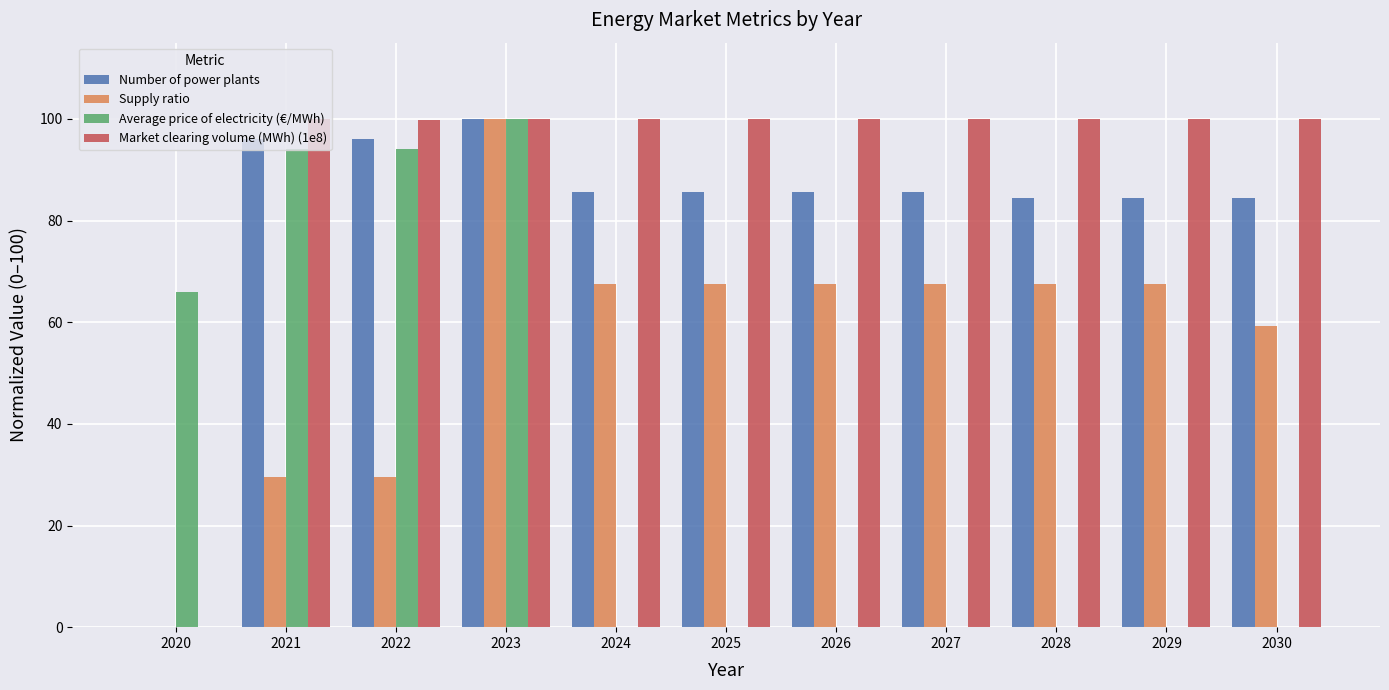

The value of Number of power plants at 2023 is 68.3. True or false?

False